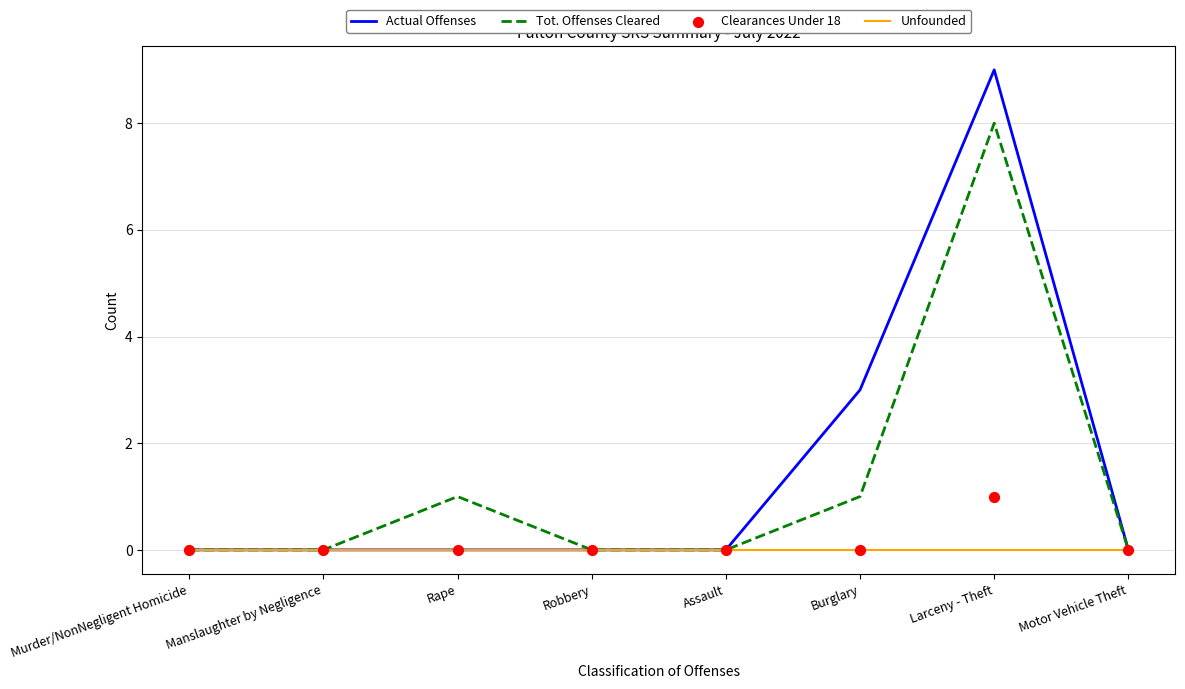

Which series has the largest total across all categories?

Actual Offenses